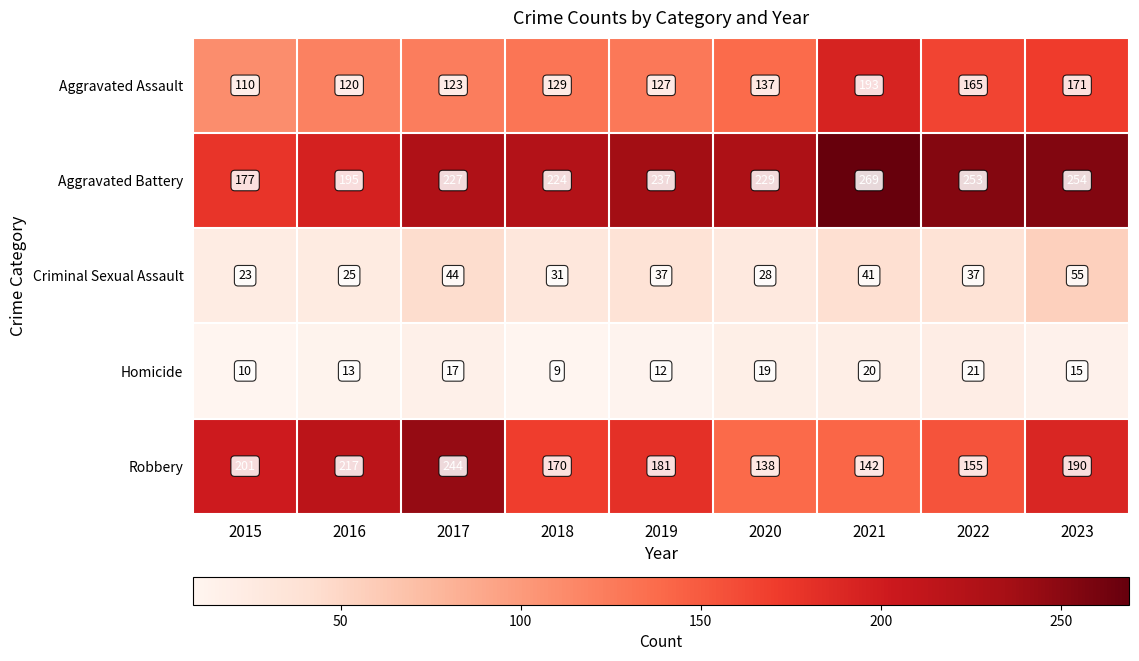

What value does the Aggravated Battery series have at 2022, to the nearest 10?

250